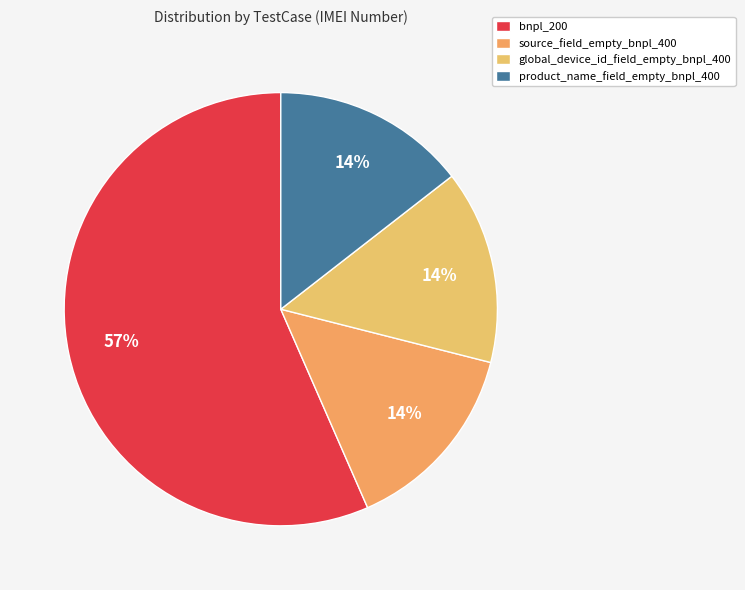

To the nearest percent, what is the average slice percentage?

25%